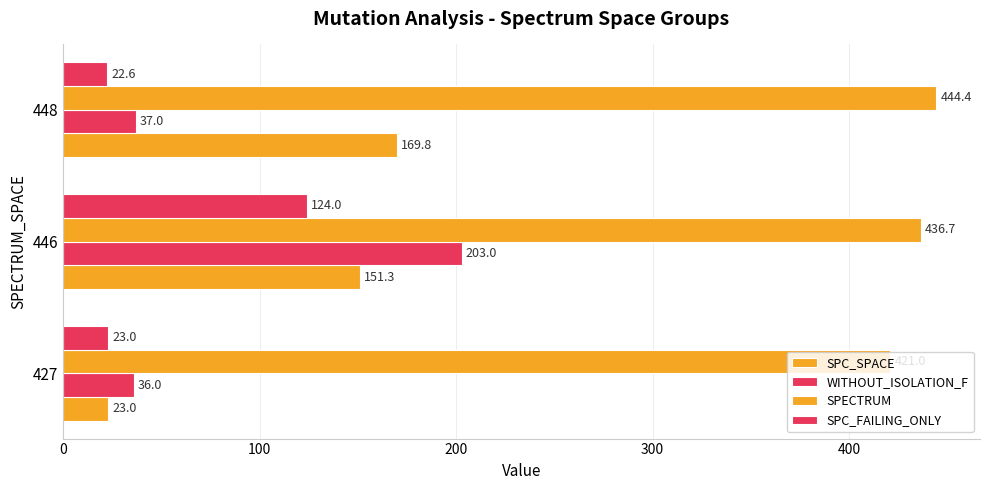

What is the average value of the SPC_SPACE series?

114.7